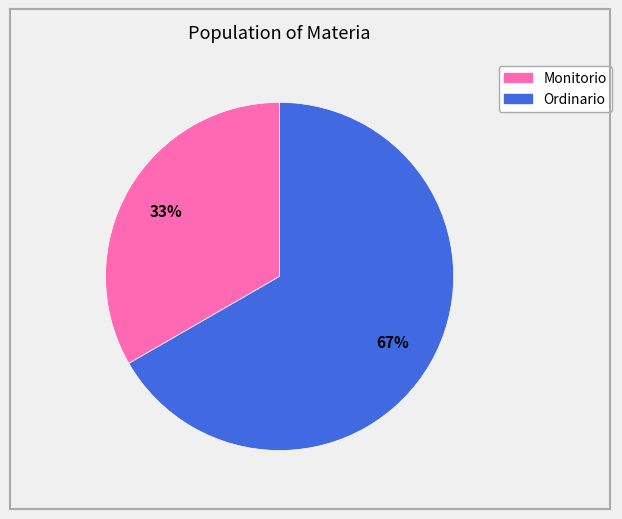

How many slices are in this pie chart?

2